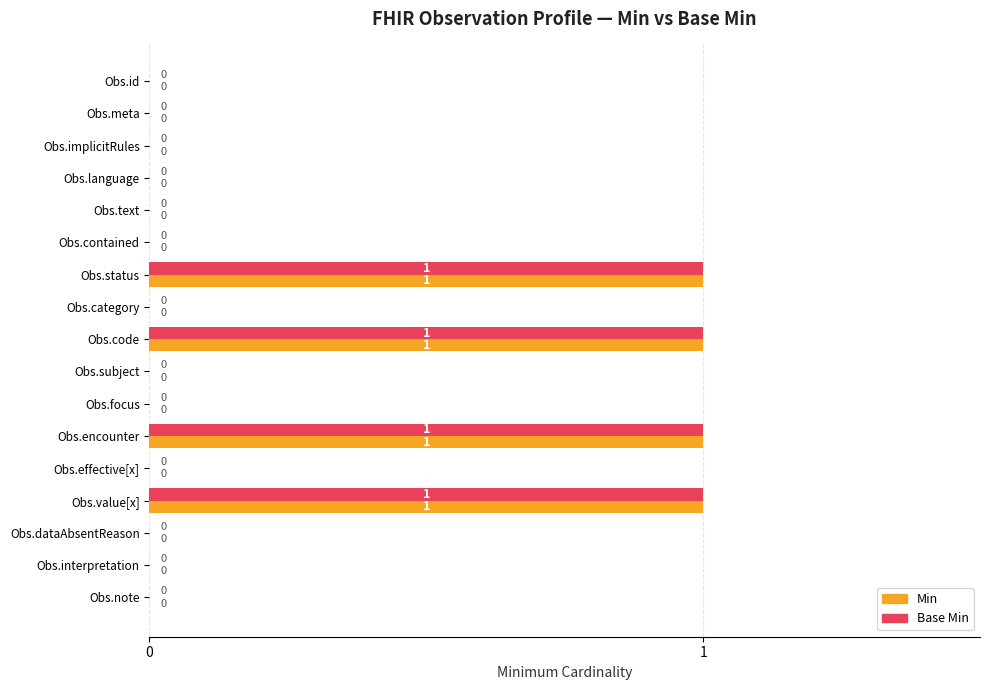

Is the value of Min at Obs.focus greater than the value of Base Min at Obs.value[x]?

No